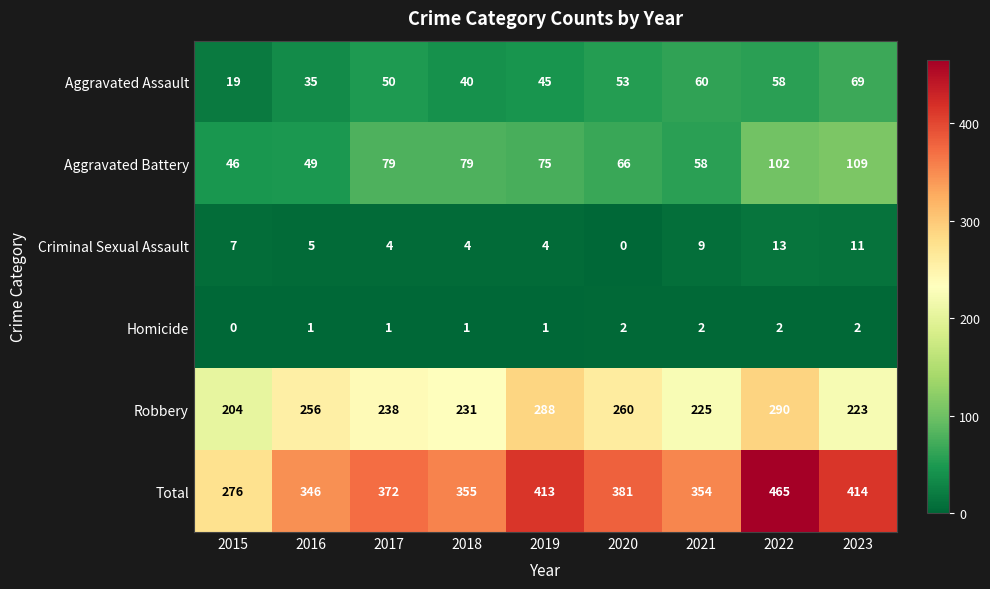

Which category has the highest value across all series?

2022